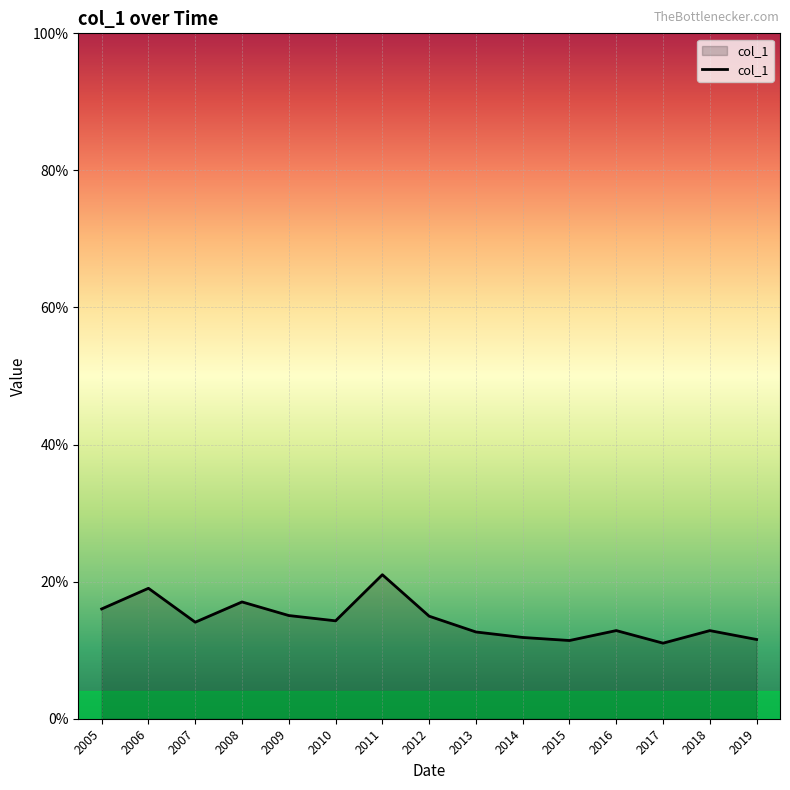

Where is the data nearest to the value 0?

2017